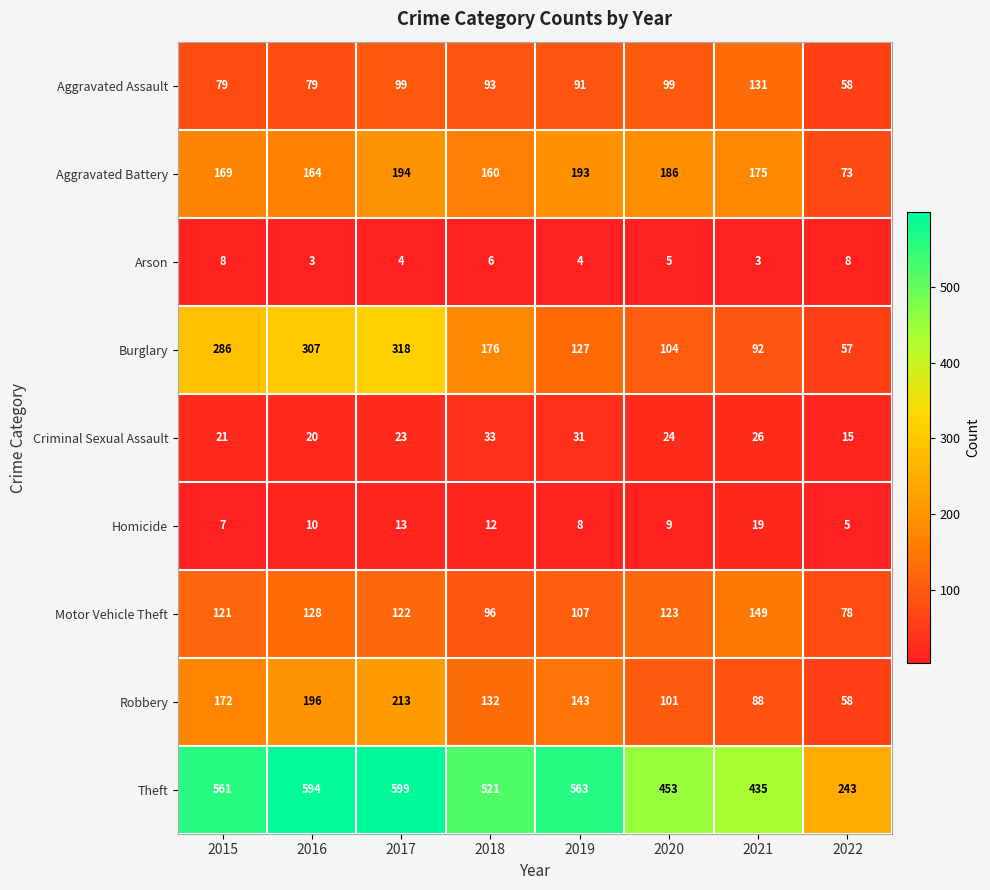

What is the spread (max minus min) of values at 2020?

448